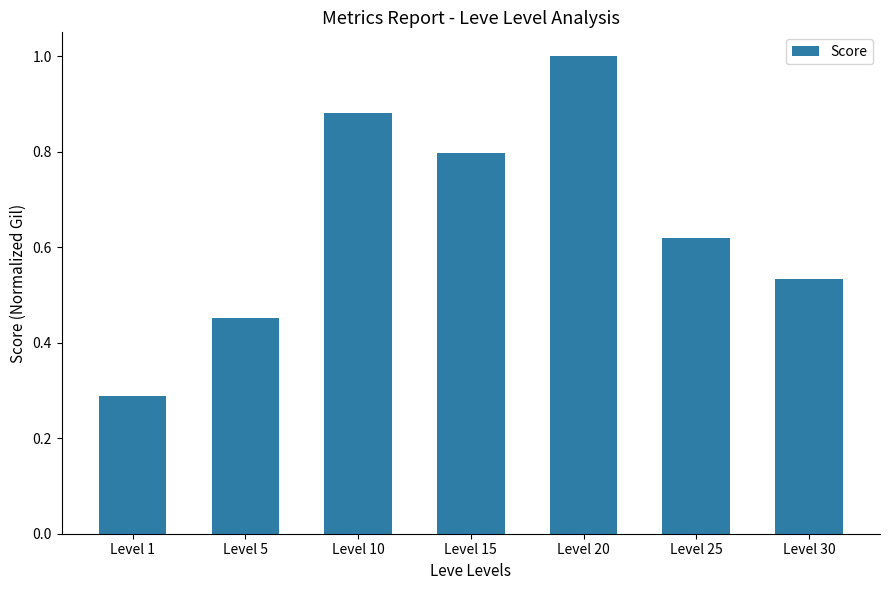

List the labels in order of value, largest first.

Level 20, Level 10, Level 15, Level 25, Level 30, Level 5, Level 1